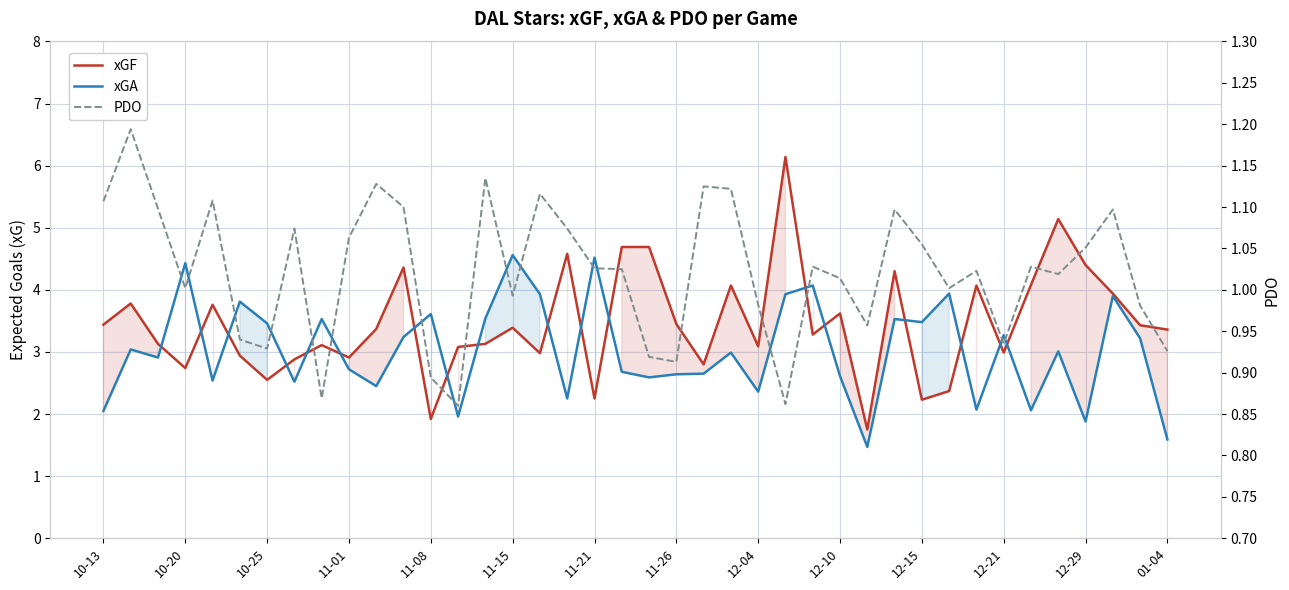

True or false: xGF has more than 2 interior local peaks.

True